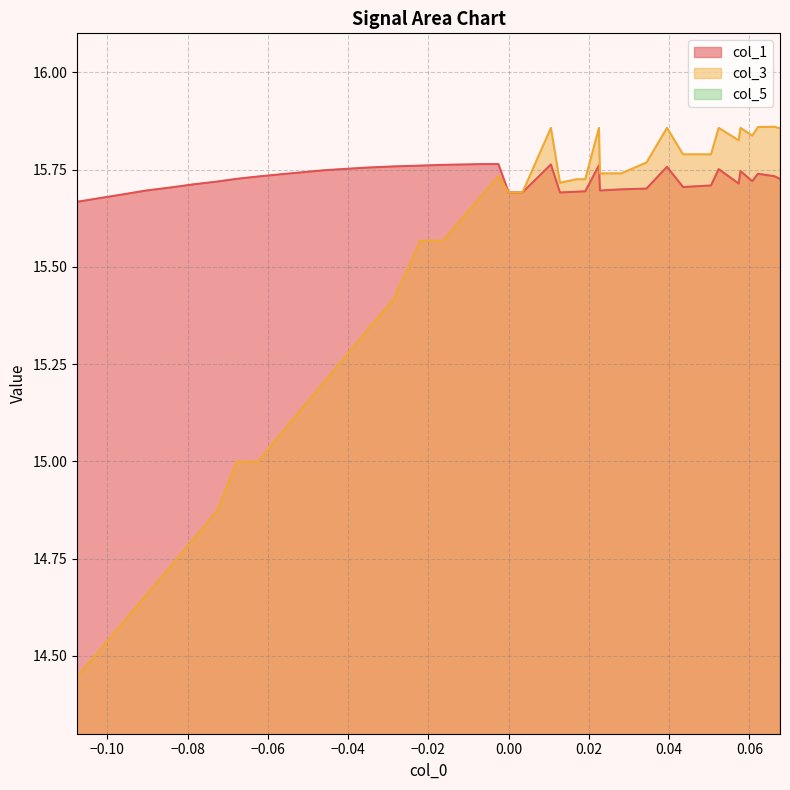

What is the value of the col_3 point at the 13th from the left?

15.9